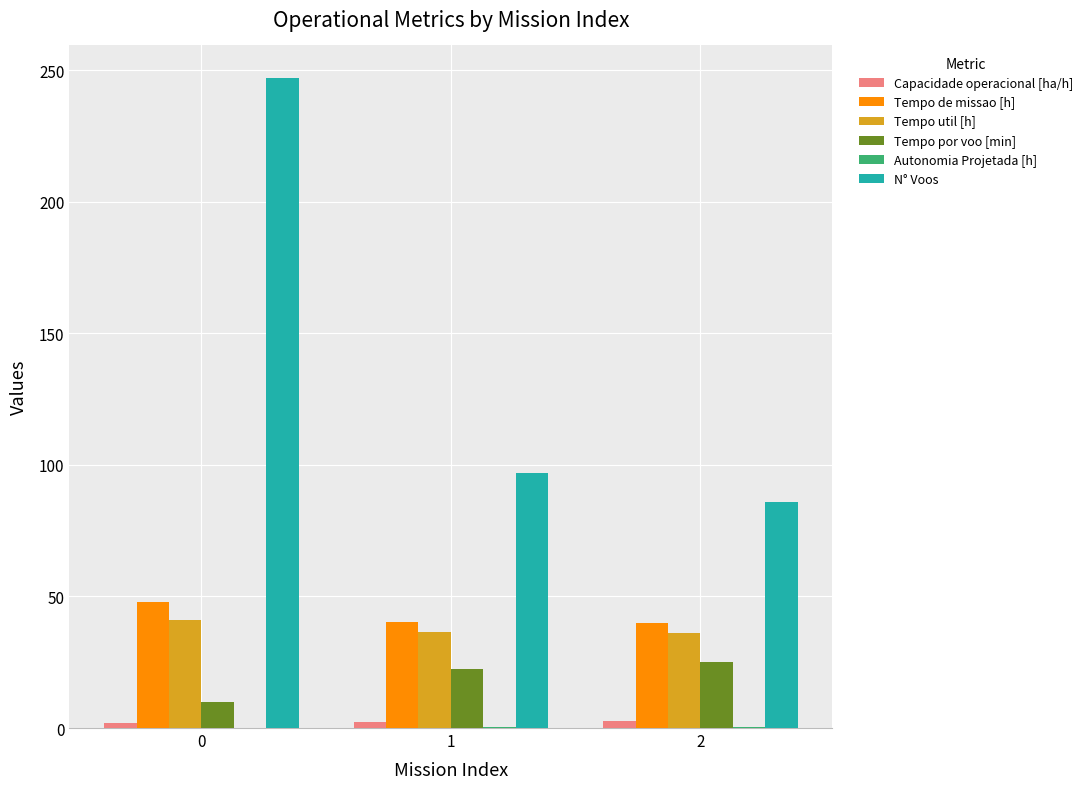

The Tempo util [h] series shows 36.2 at 2. True or false?

True